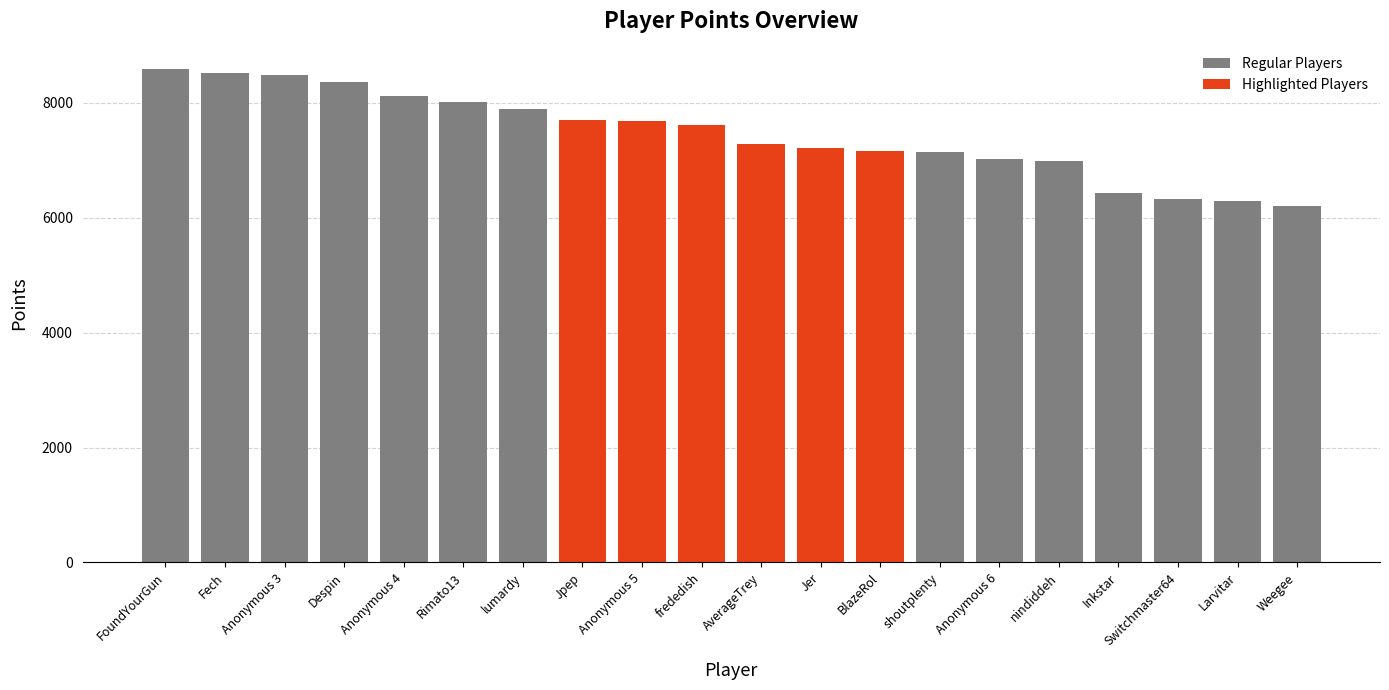

Is it true that the value at AverageTrey is 7283?

True